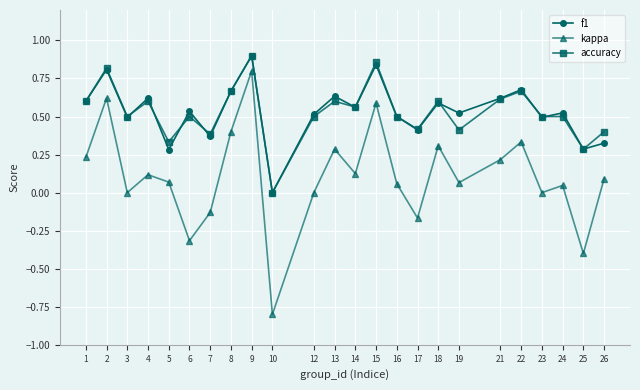

True or false: accuracy and f1 cross at least once.

True